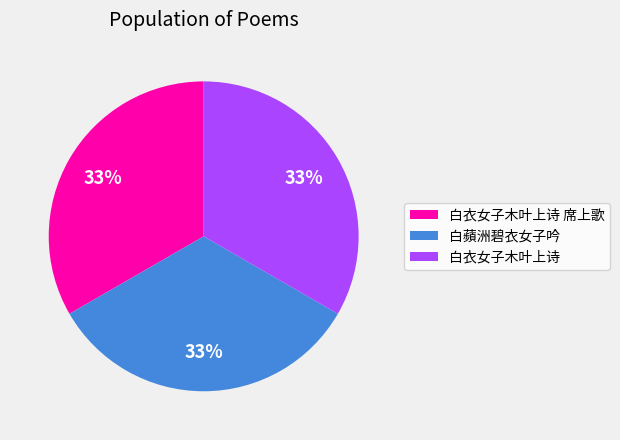

Is the sum of 白衣女子木叶上诗 and 白蘋洲碧衣女子吟 greater than half?

Yes